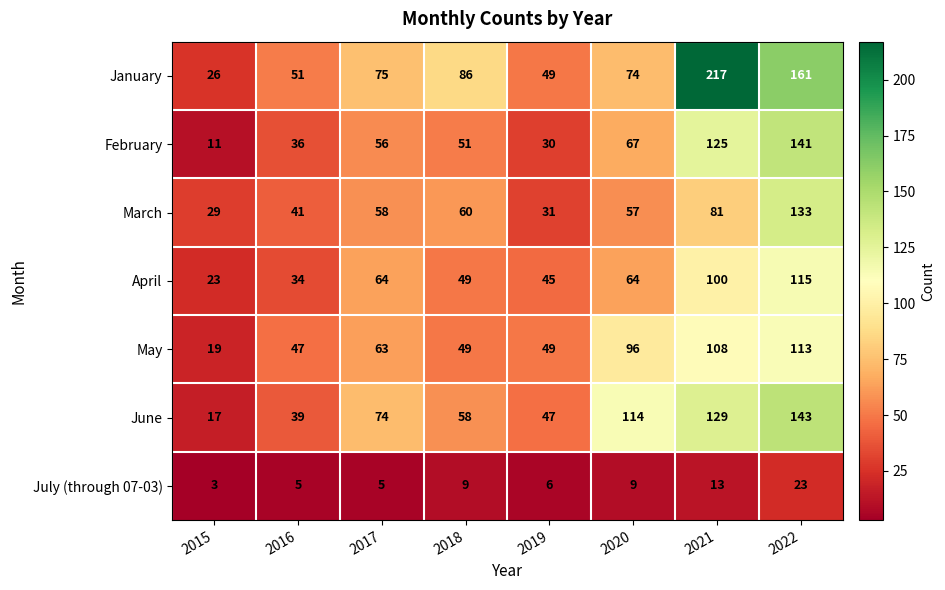

Rank the series by their maximum value, from lowest to highest.

July (through 07-03), May, April, March, February, June, January